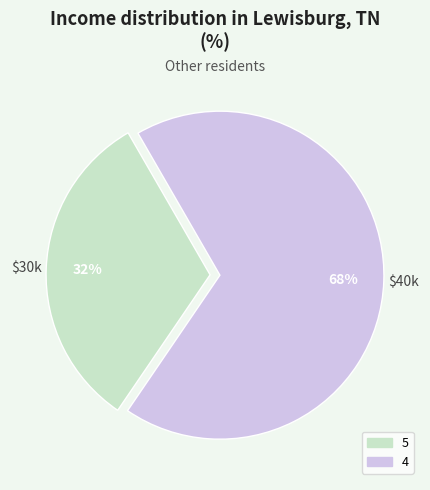

Which has a higher value, 4 or 5?

4